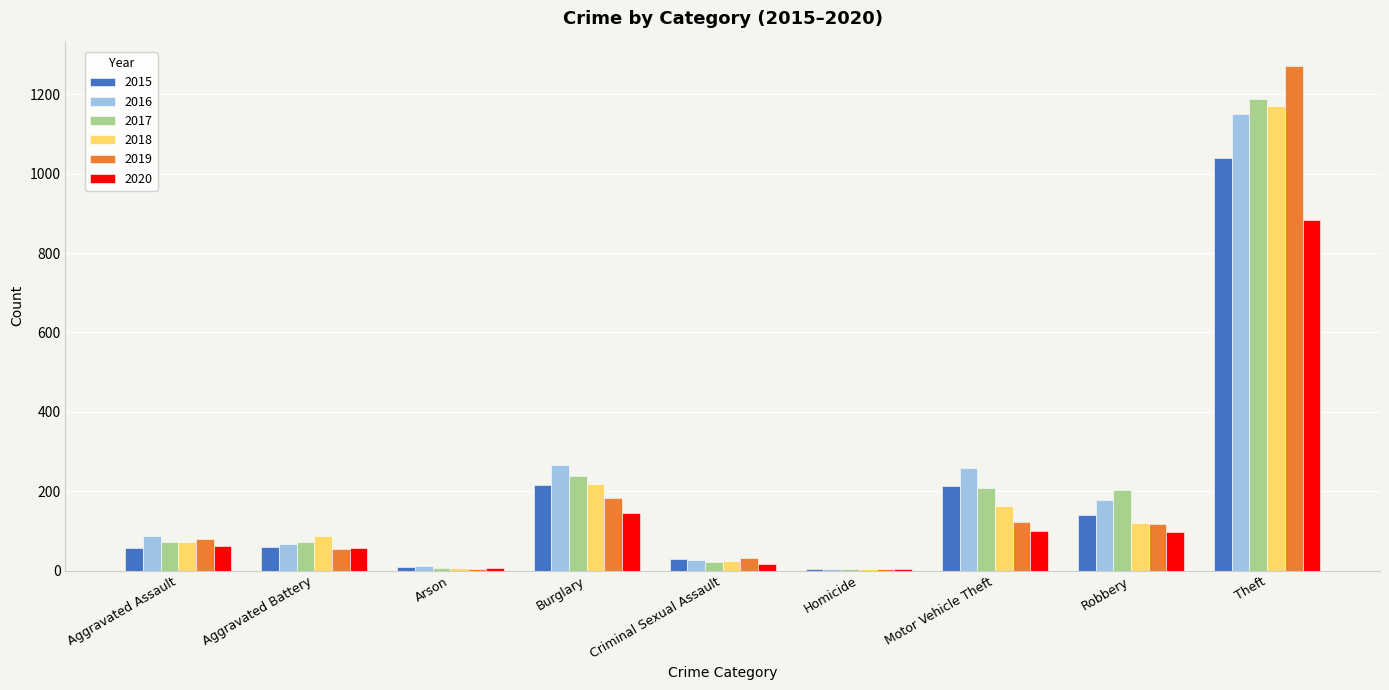

Is the value of 2016 at Robbery greater than the value of 2017 at Theft?

No